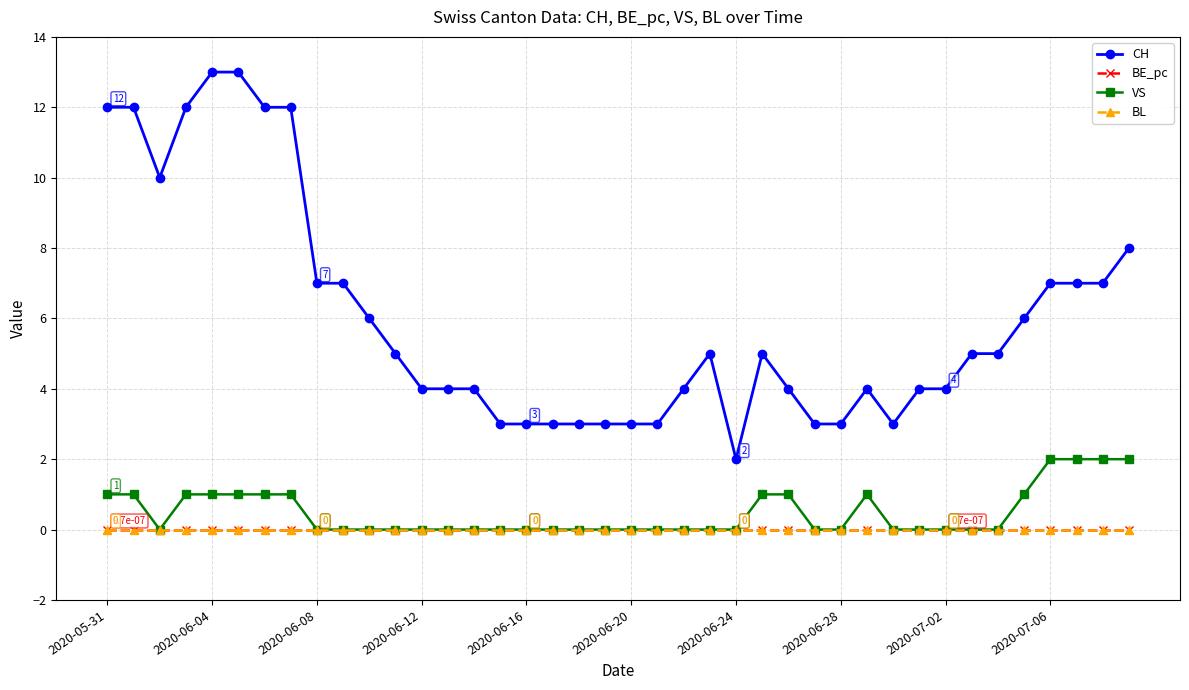

True or false: CH and BE_pc intersect in this chart.

False